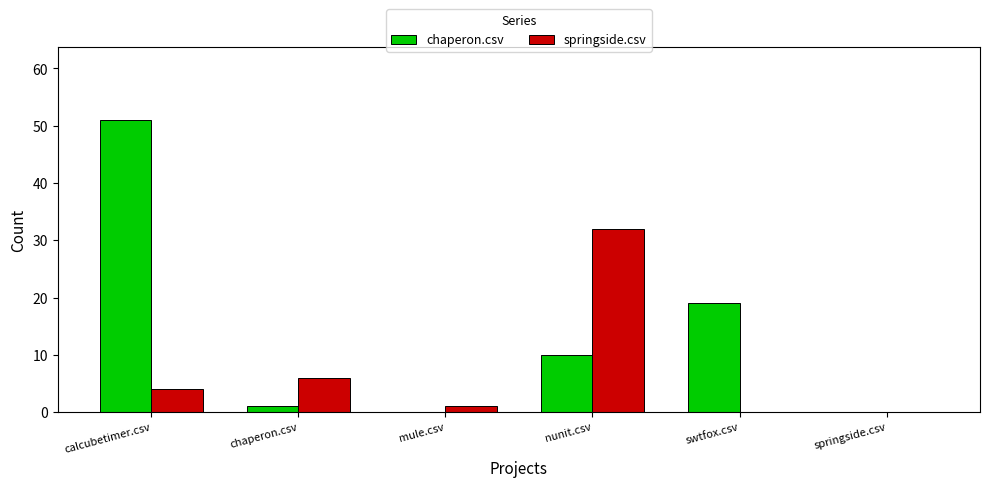

The chaperon.csv series shows 17 at nunit.csv. True or false?

False